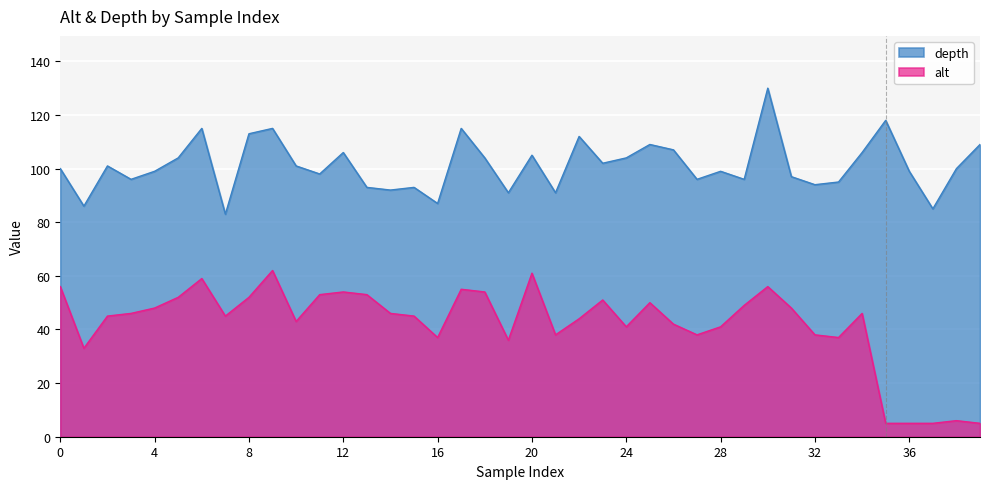

At which category does the chart reach its minimum across all series?

35